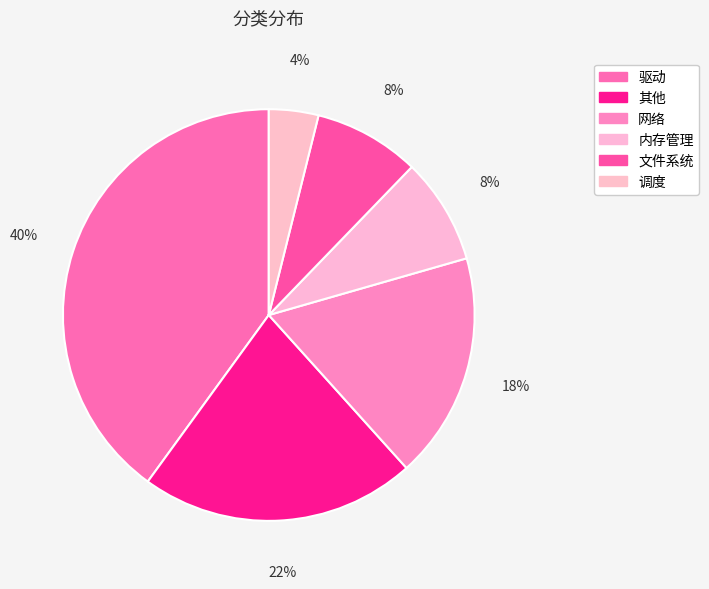

How many segments does this pie chart have?

6